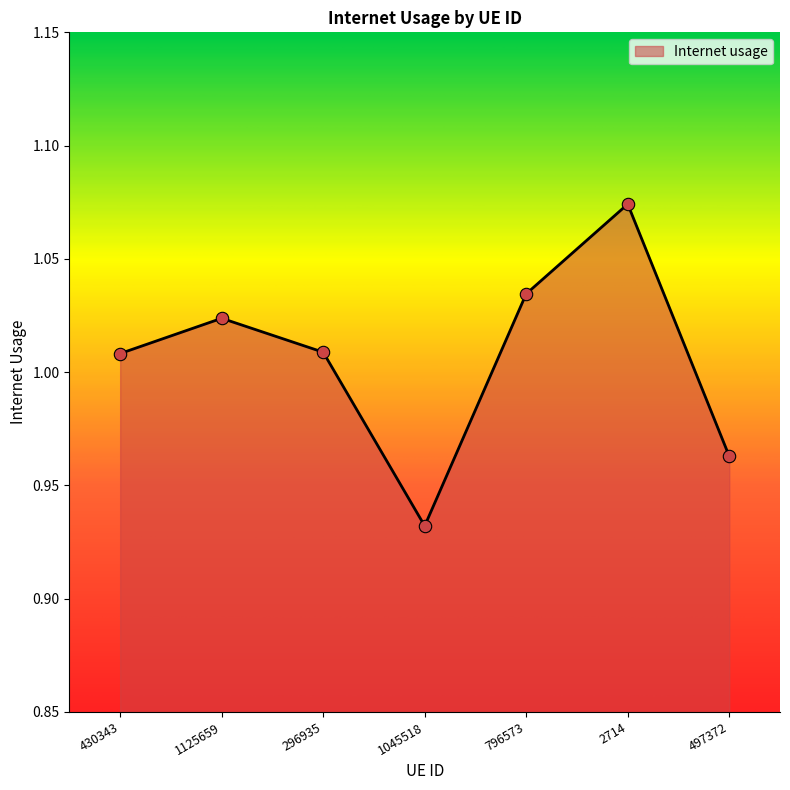

What is the change in value from 2714 to 497372?

-0.1